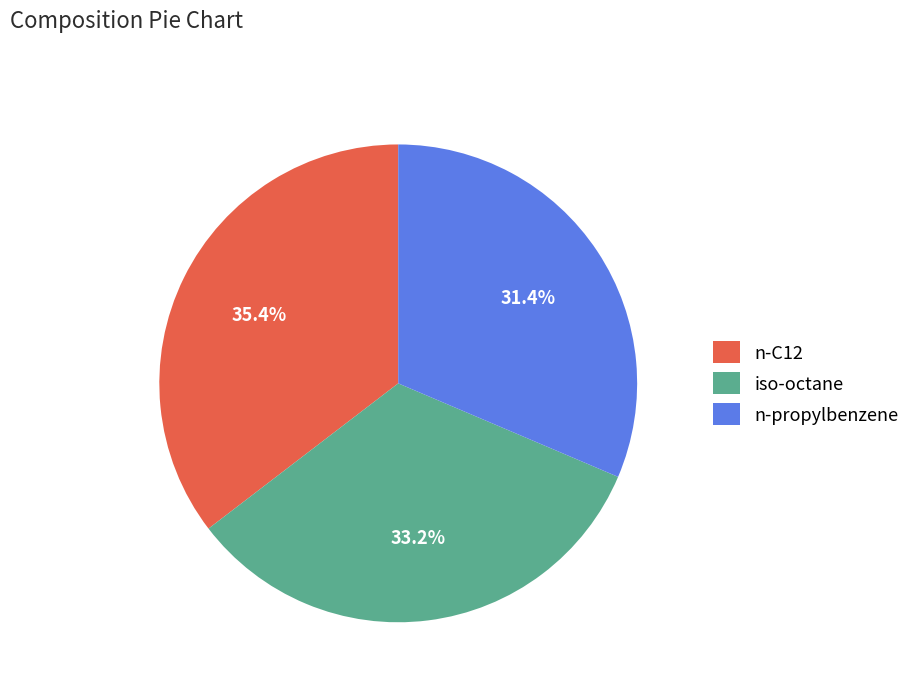

What percentage is the n-propylbenzene slice, to the nearest percent?

31%